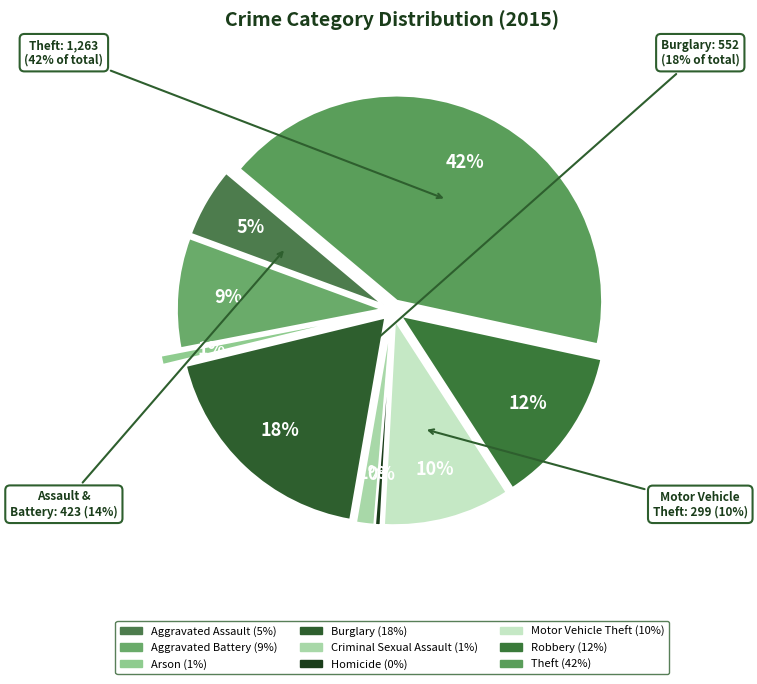

What is the ratio of the value at Arson to the value at Robbery?

0.1